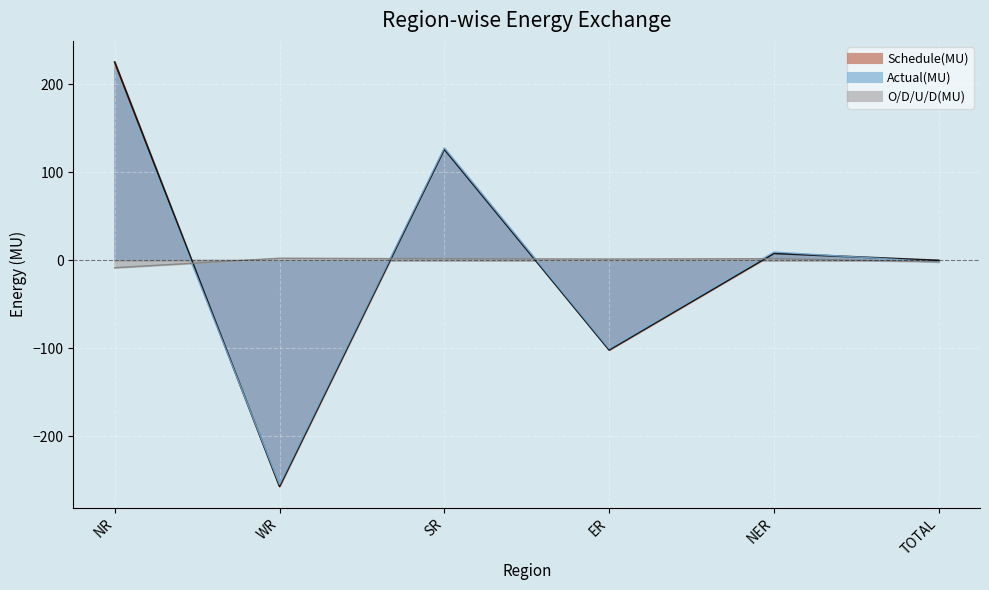

How many interior local peaks does the Schedule(MU) series have?

2